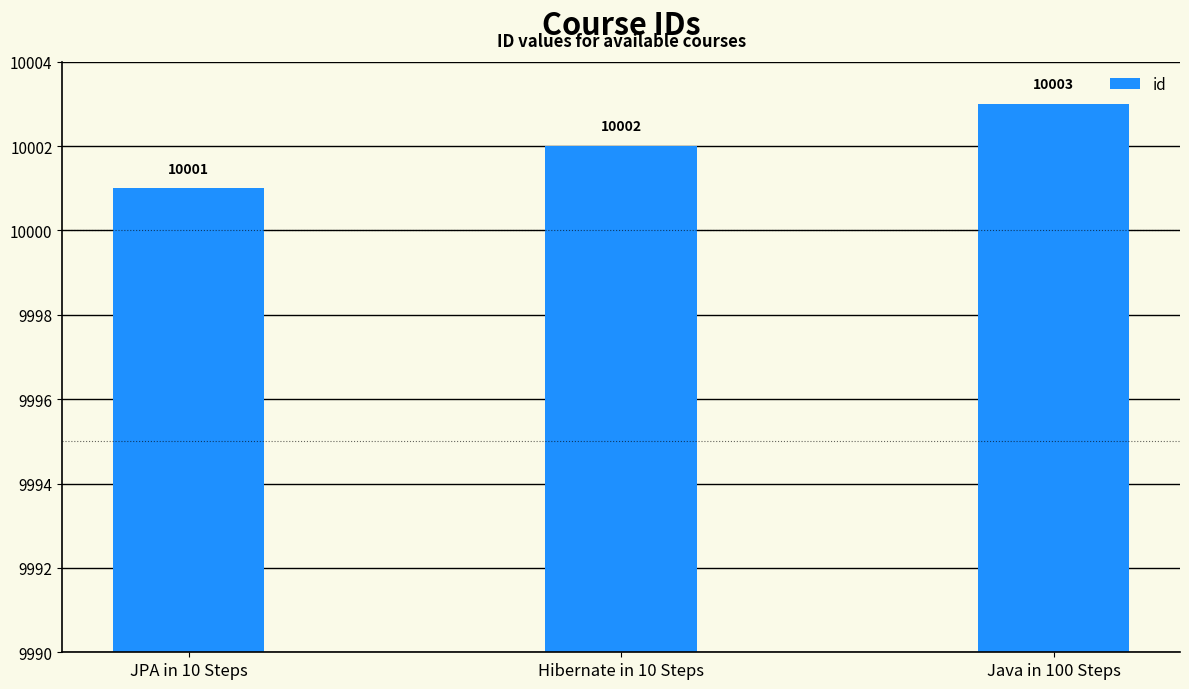

How many bars are there in total?

3